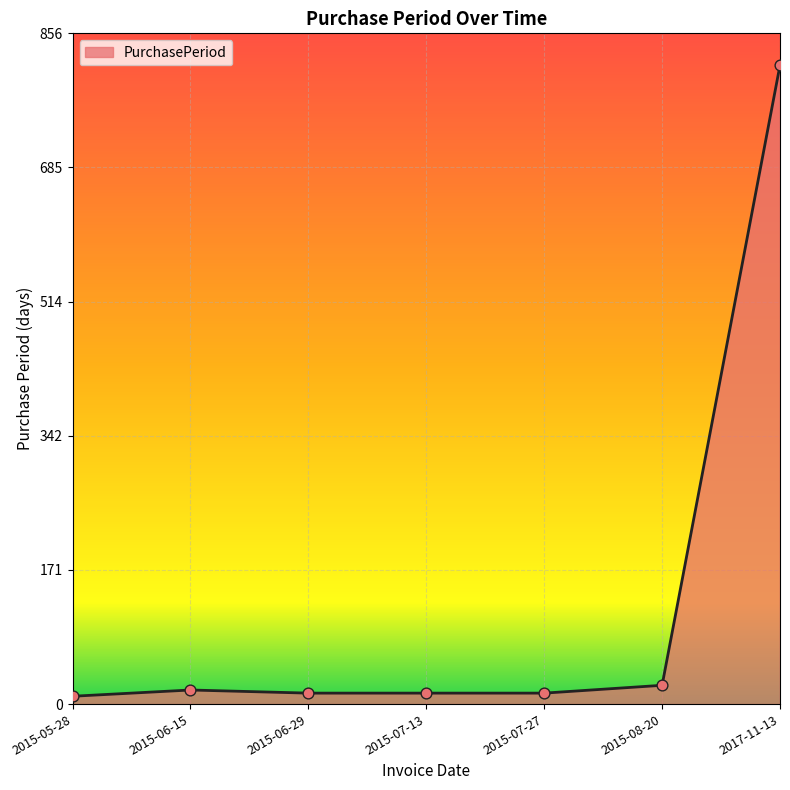

Approximately how many times larger is the value at 2015-06-29 compared to 2015-05-28?

1.4